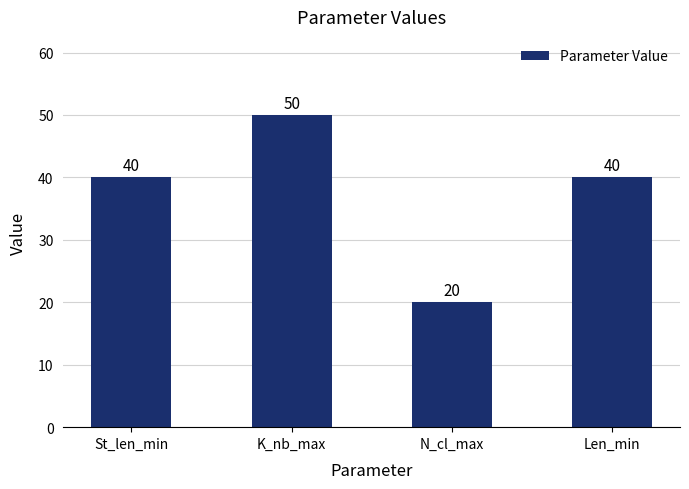

What is the greatest value displayed?

50